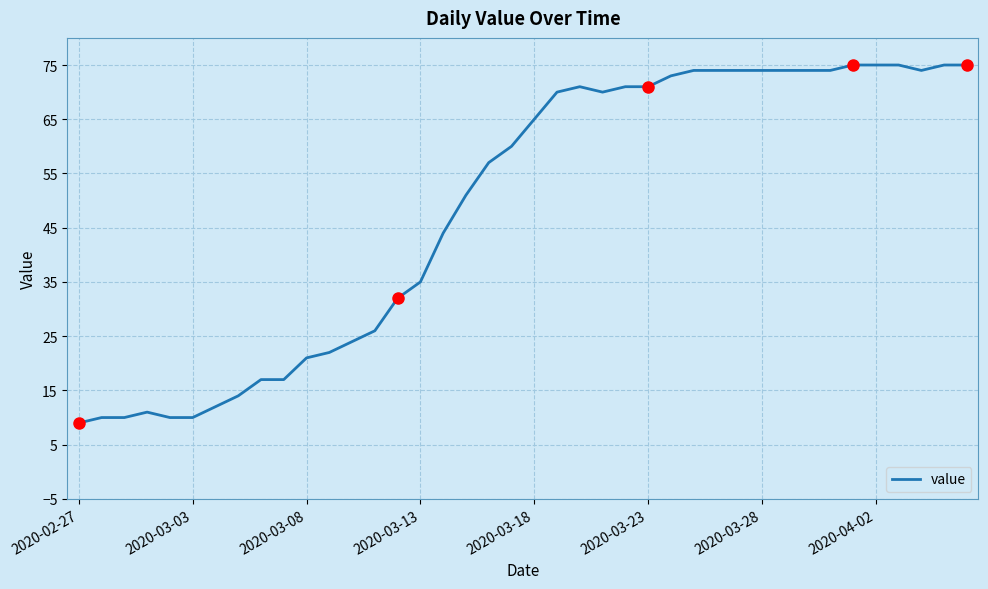

What is the greatest value displayed?

75